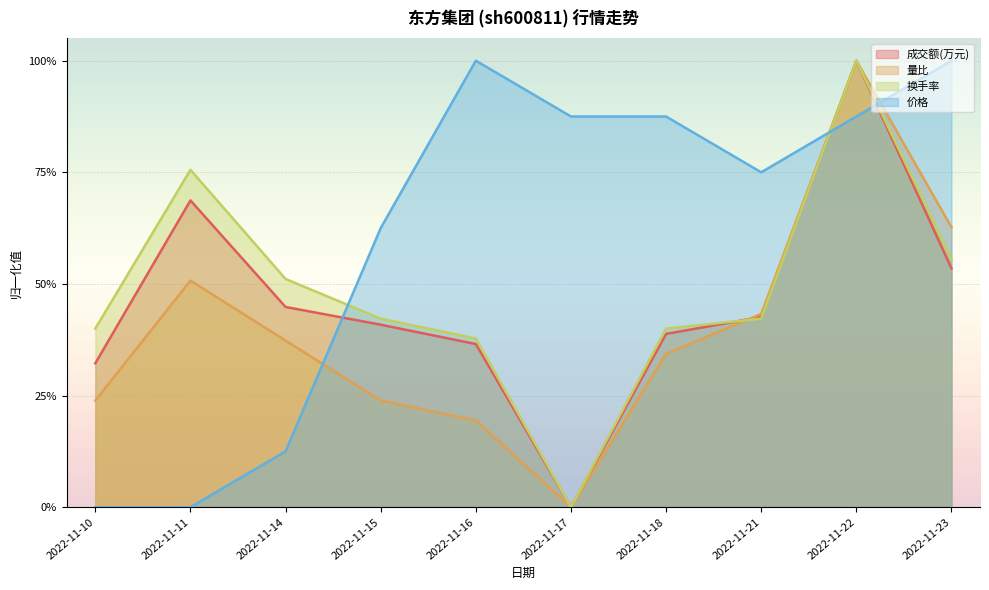

Is it true that 量比 equals 0.6 at 2022-11-23?

True